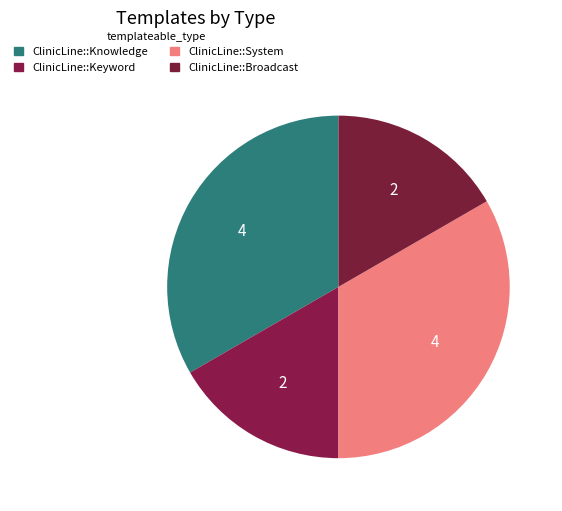

To the nearest percent, what portion does ClinicLine::System represent?

33%